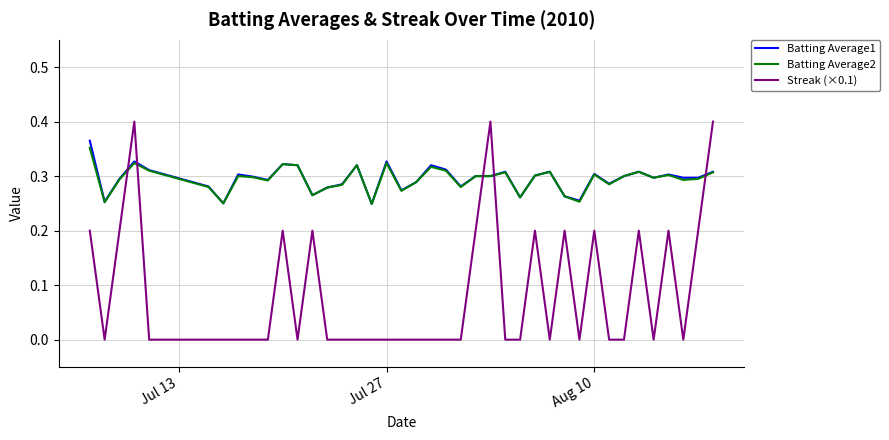

True or false: Batting Average1 and Streak (×0.1) cross at least once.

True